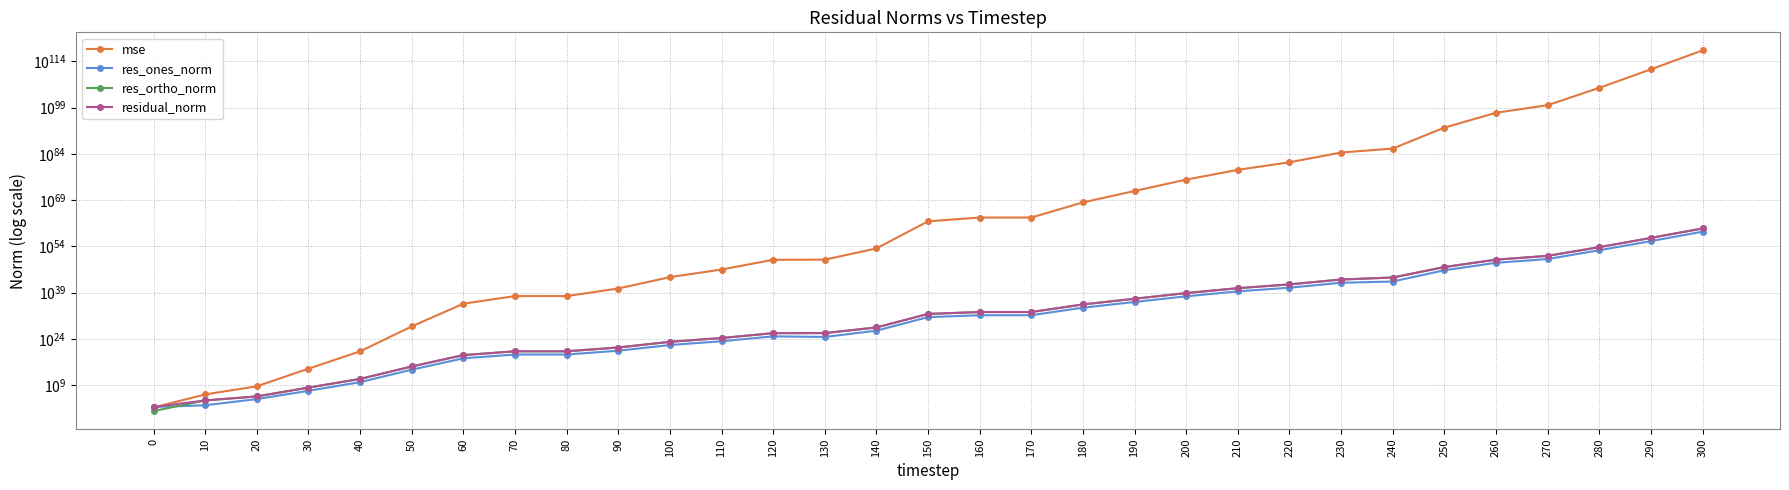

What is the difference between the residual_norm values at 10 and 0?

11112.7